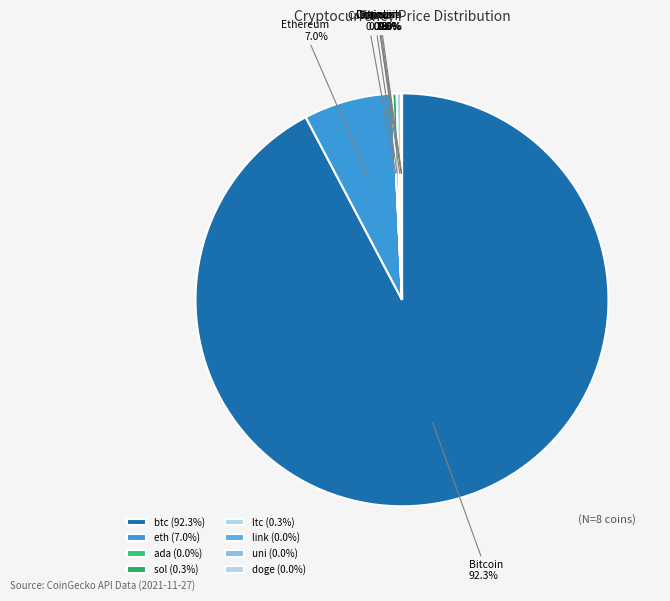

To the nearest percent, what portion does eth represent?

7%